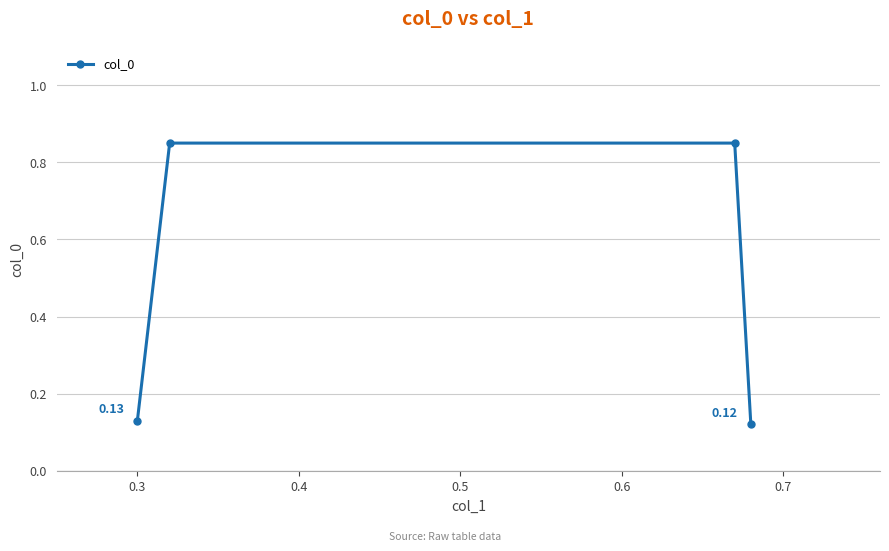

What is the average value?

0.5